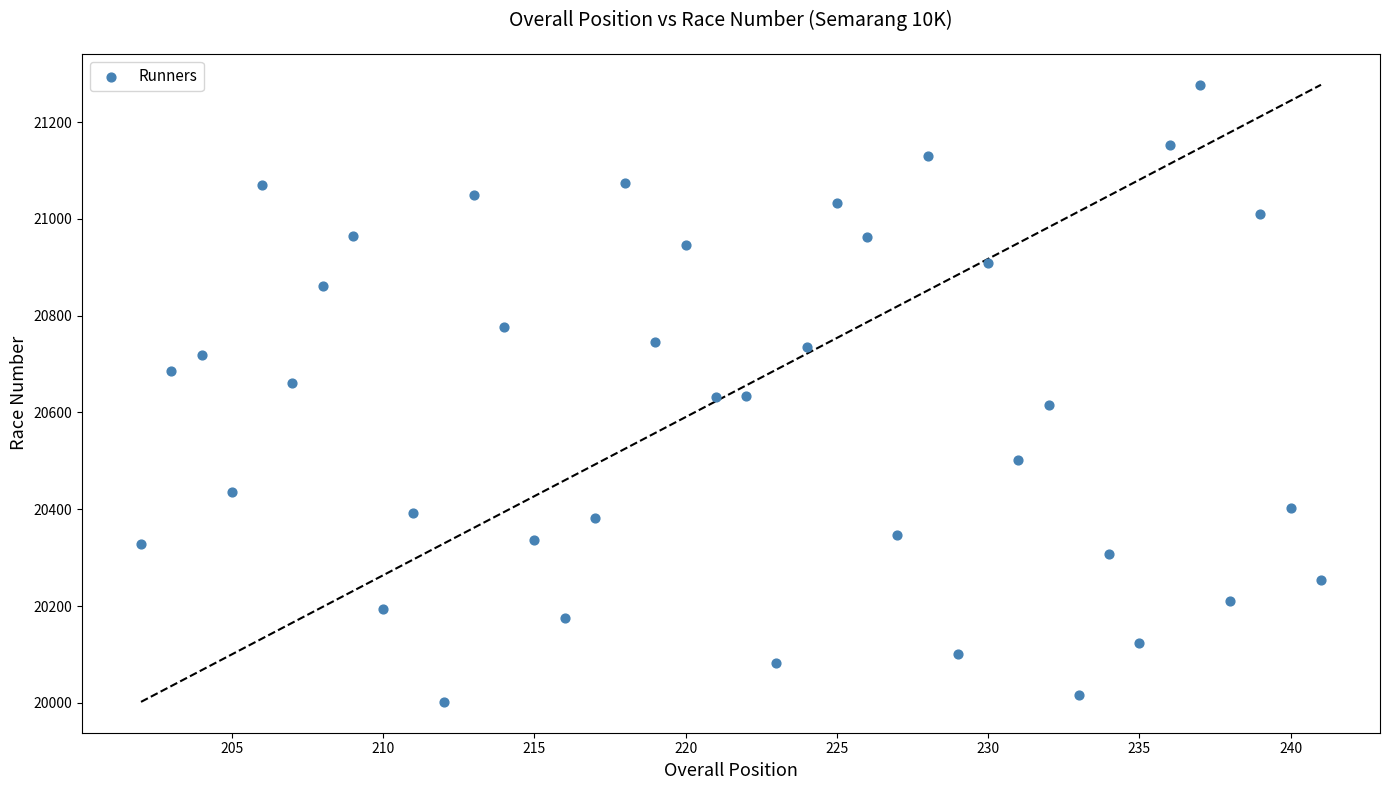

What is the range of Y values (max minus min)?

1275